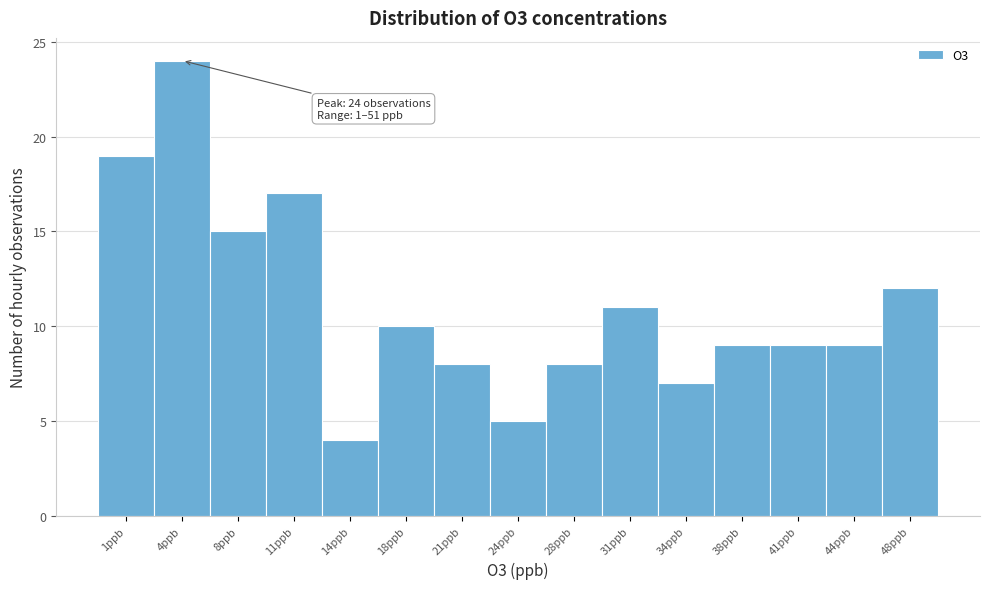

Reading left to right, transcribe all the data shown in this chart.

1ppb=19	4ppb=24	8ppb=15	11ppb=17	14ppb=4	18ppb=10	21ppb=8	24ppb=5	28ppb=8	31ppb=11	34ppb=7	38ppb=9	41ppb=9	44ppb=9	48ppb=12